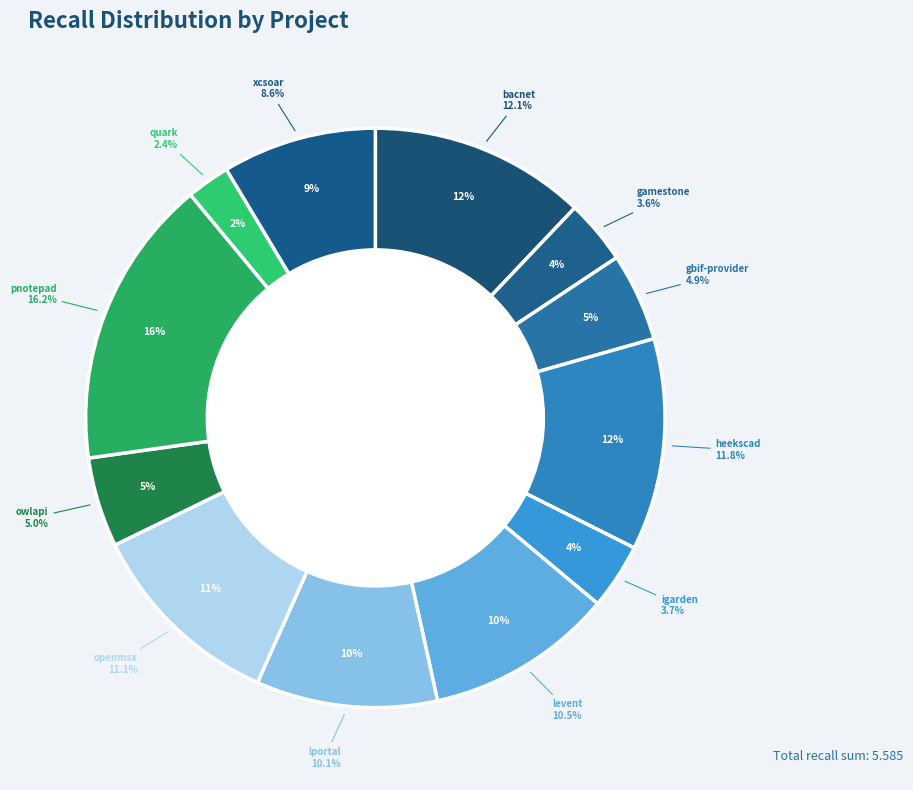

To the nearest percent, what is the combined percentage of gamestone.csv and igarden.csv?

7%